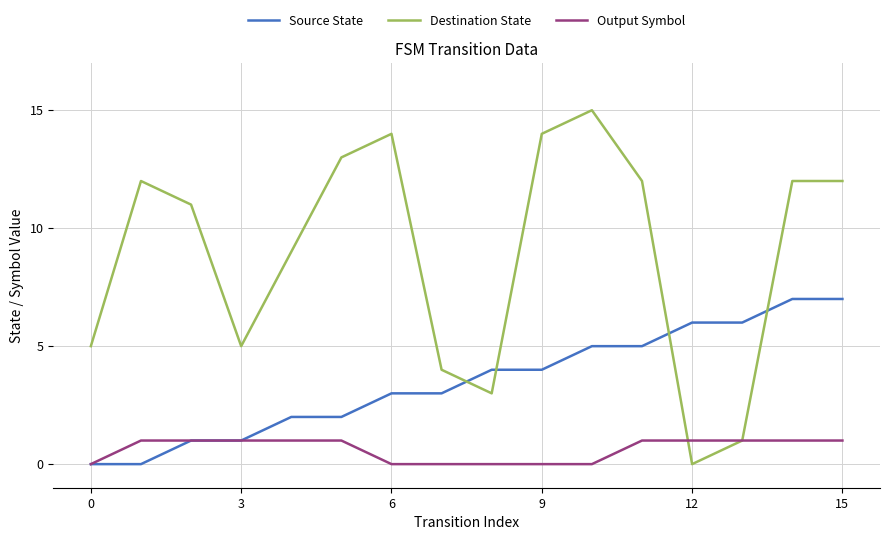

What are all the series names shown in the legend?

Source State, Destination State, Output Symbol